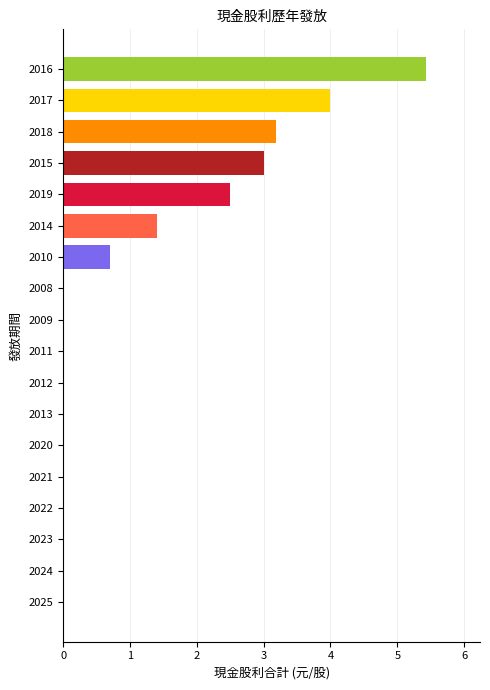

At which category does the chart reach its peak across all series?

2016